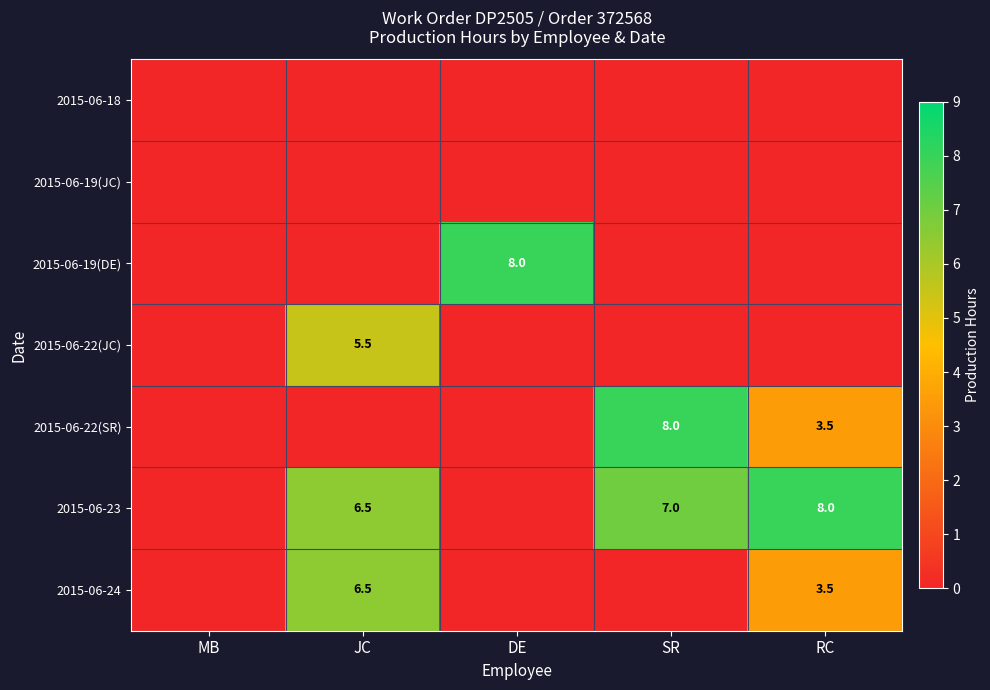

True or false: 2015-06-24 has a value of 3.5 at RC.

True